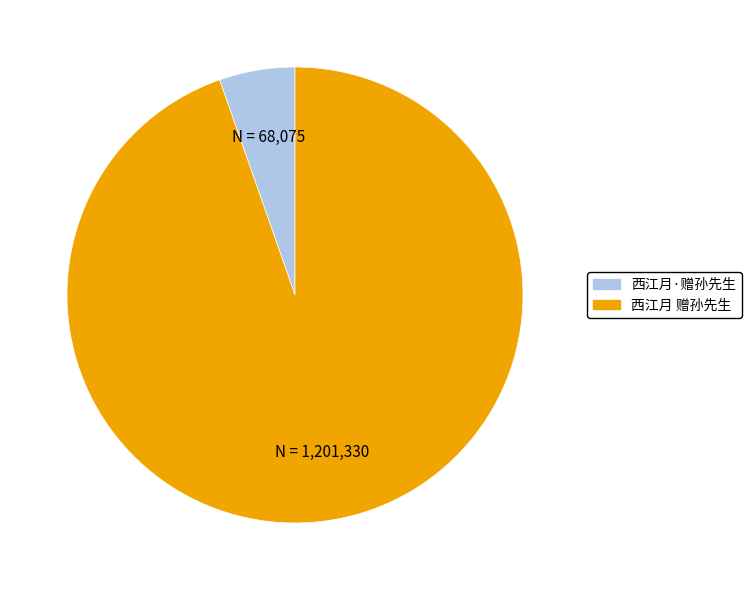

Does 西江月·赠孙先生 account for over 50% of the chart?

No